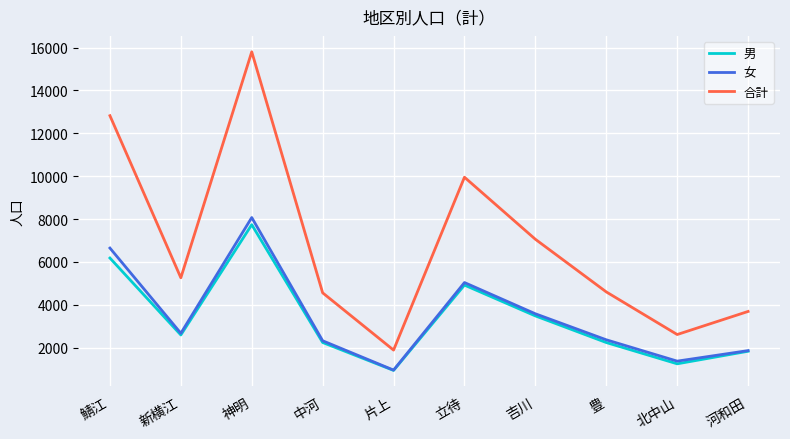

Where is 女 nearest to the value 4509?

立待